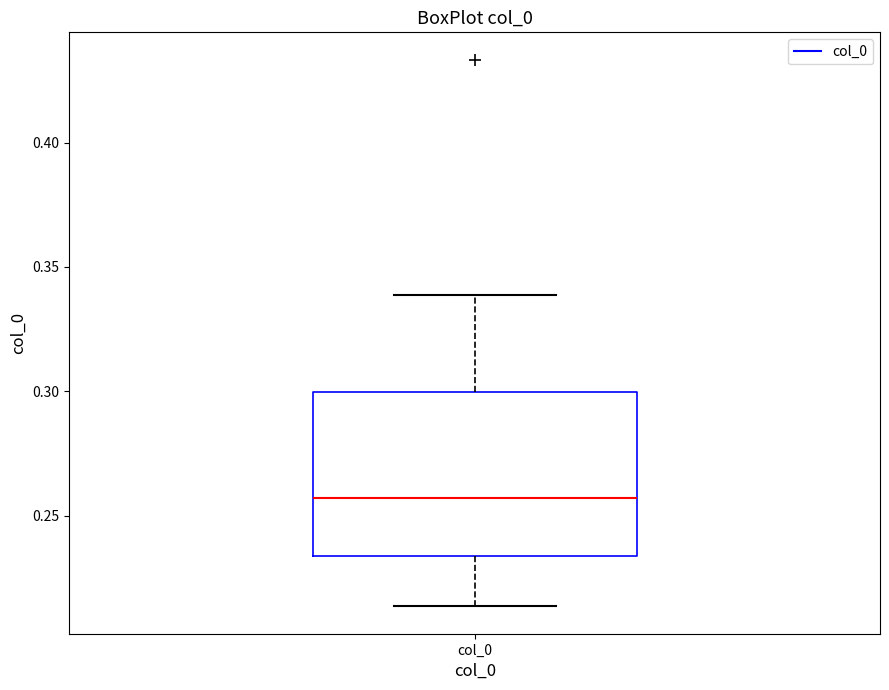

Read this box plot against the y-axis: the position of the median line, the range covered by the box, and the ends of both whiskers. The values are not printed on the chart, so give them approximately, as read against the axis.

median 0.255, box 0.235 to 0.300, whiskers 0.215 to 0.340